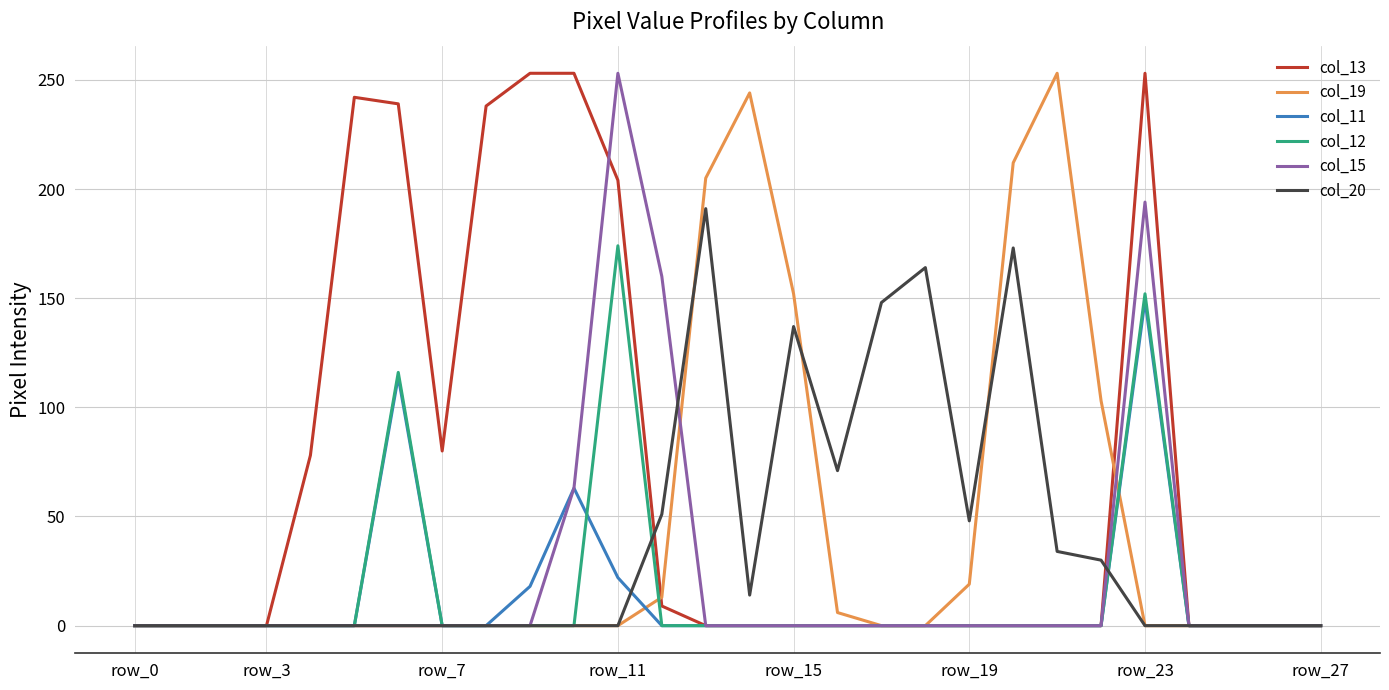

Which series has the largest total across all categories?

col_13